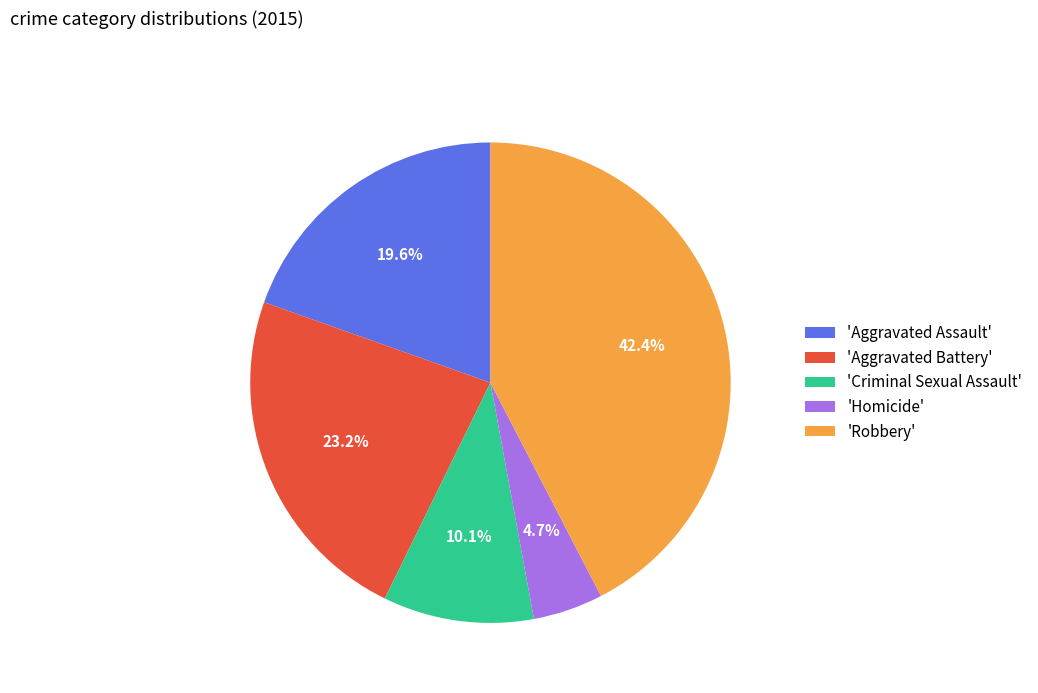

Is the sum of 'Aggravated Battery' and 'Aggravated Assault' greater than half?

No